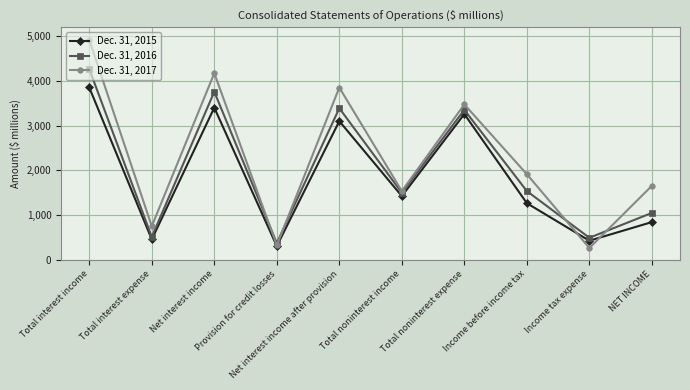

Is the value of Dec. 31, 2017 at Total noninterest expense greater than the value of Dec. 31, 2016 at Total noninterest expense?

Yes